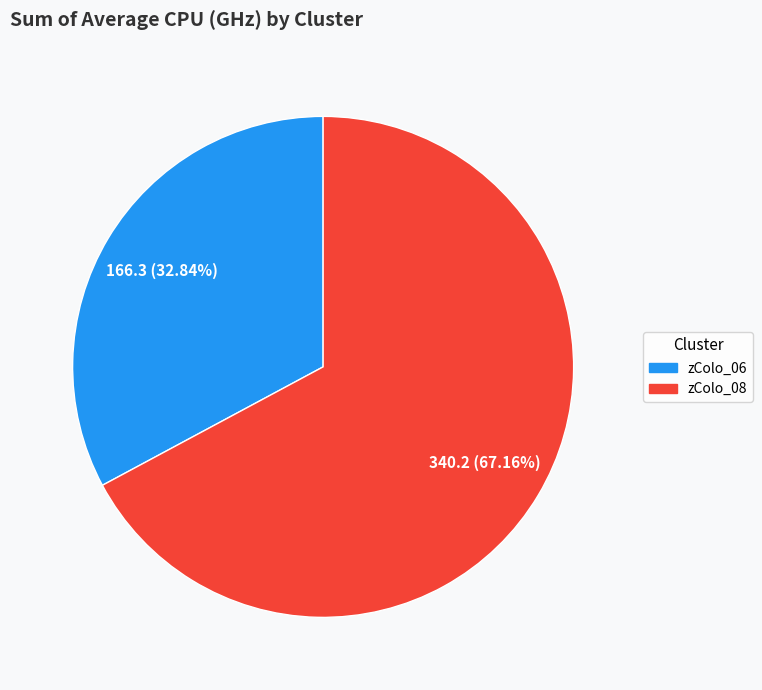

Is the sum of zColo_06 and zColo_08 greater than half?

Yes